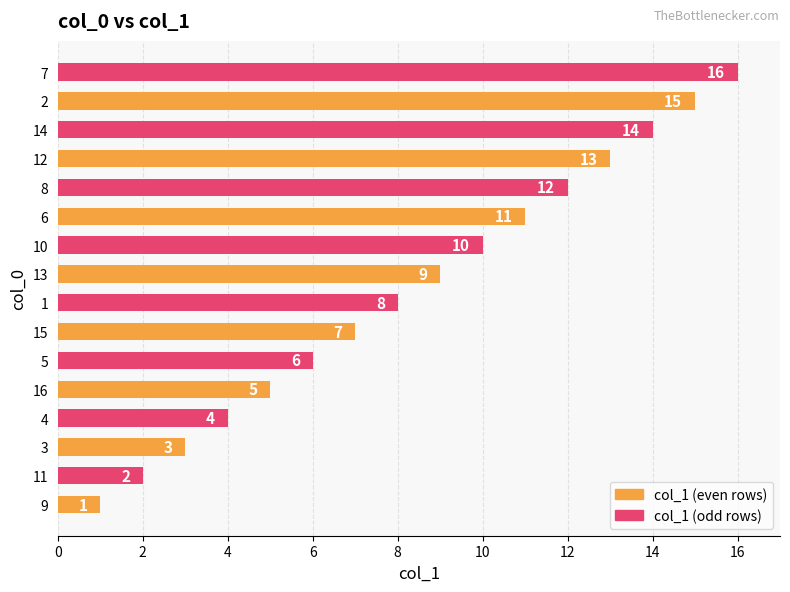

How many data points are less than 9?

8